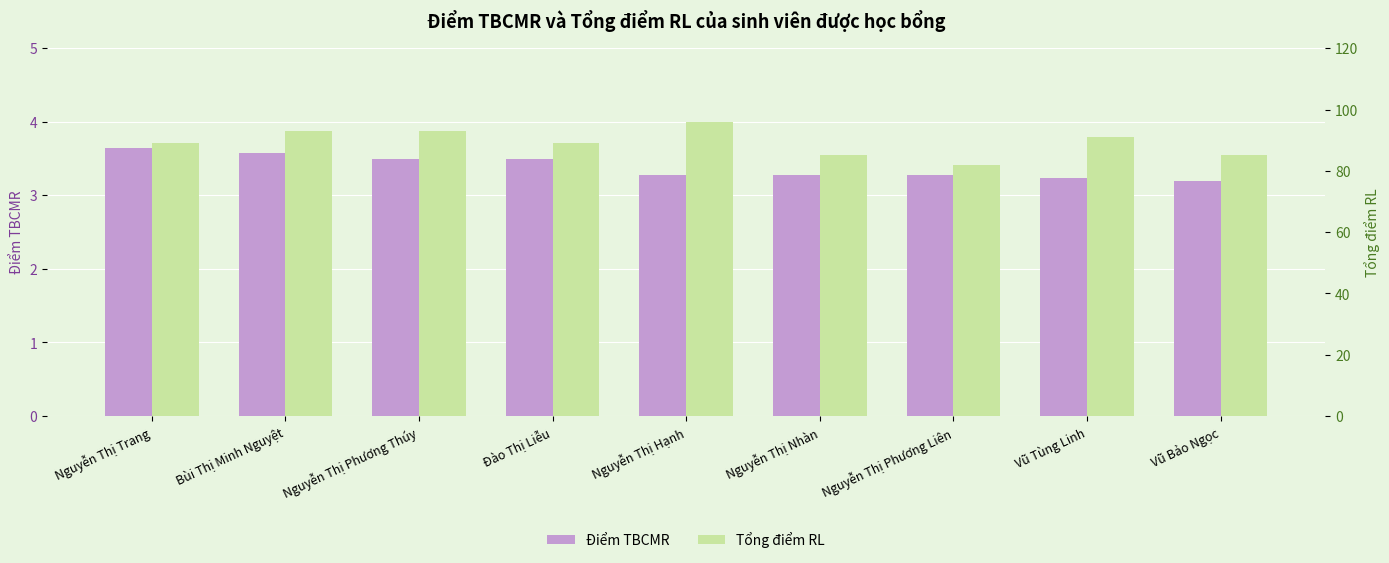

The Điểm TBCMR series shows 1.9 at Nguyễn Thị Trang. True or false?

False